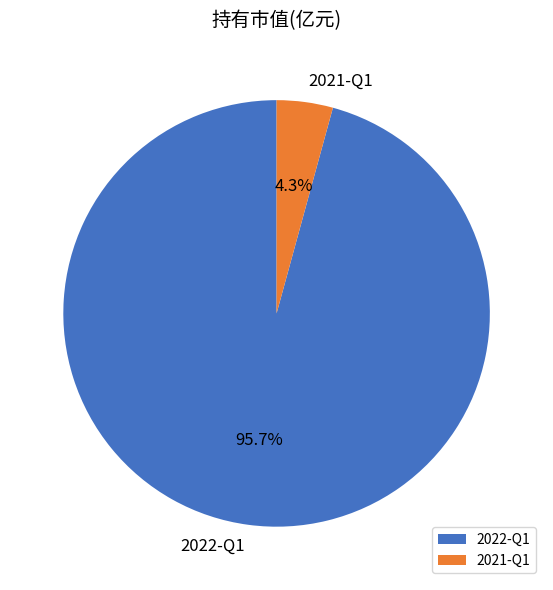

To the nearest percent, what percentage of the pie is 2021-Q1?

4%